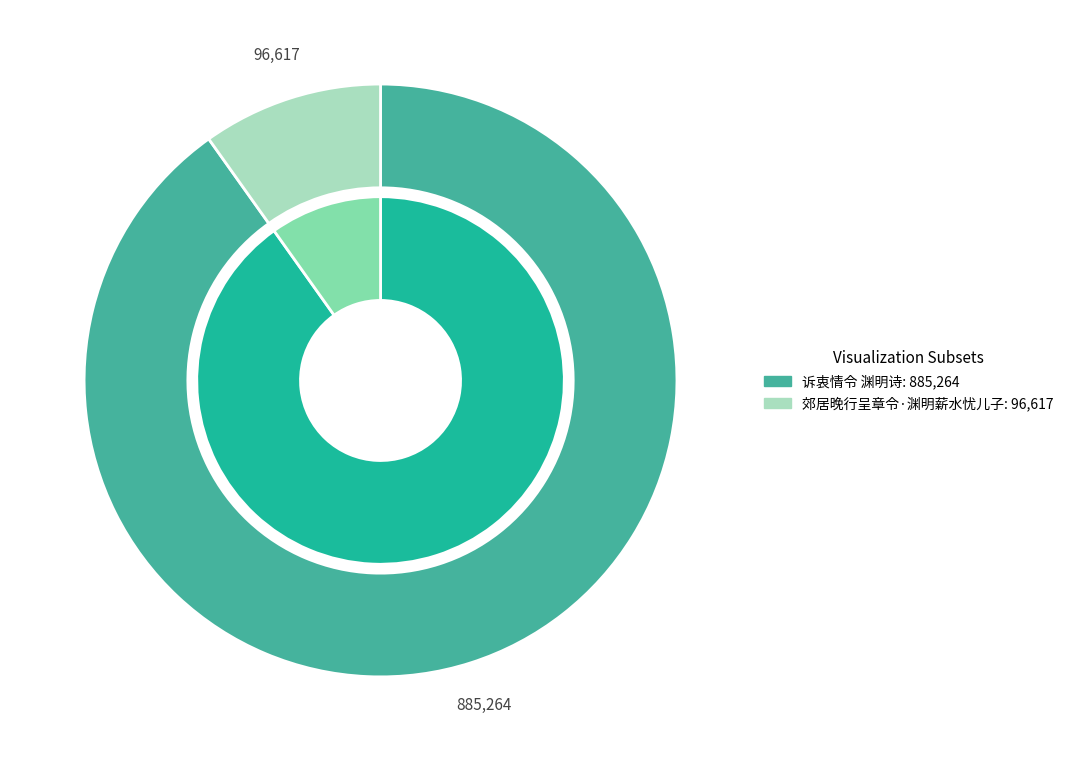

Rank the categories by value from highest to lowest.

诉衷情令 渊明诗, 郊居晚行呈章令·渊明薪水忧儿子